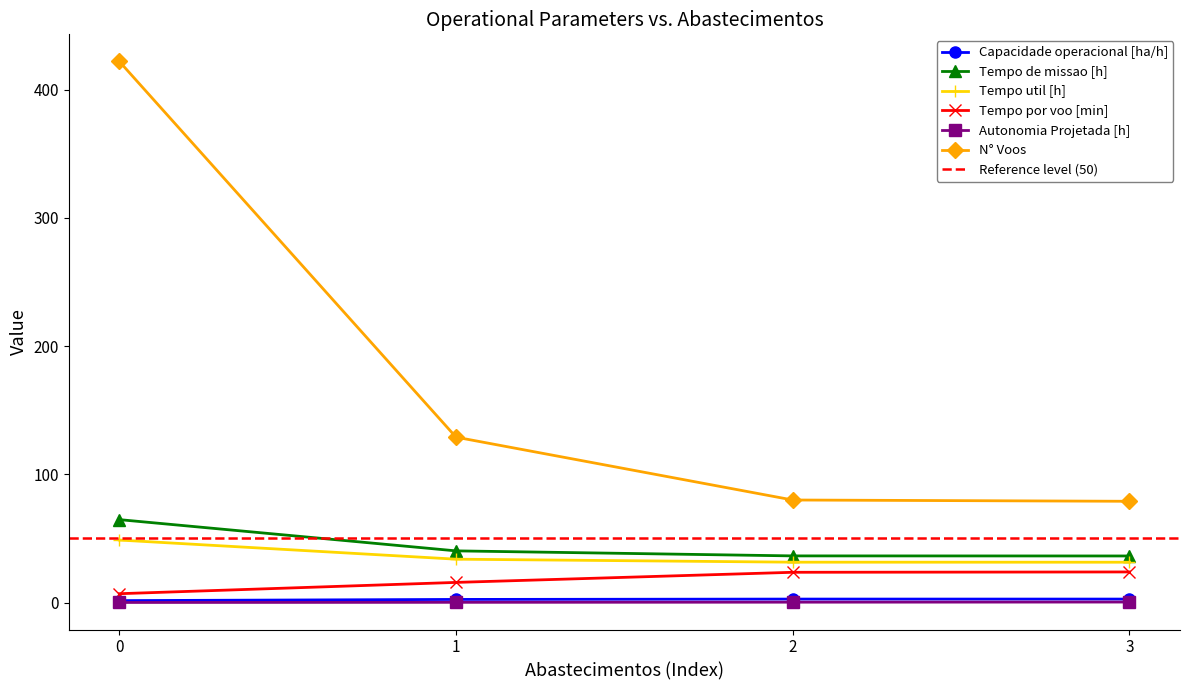

True or false: Autonomia Projetada [h] has a value of 0.2 at 3.

False